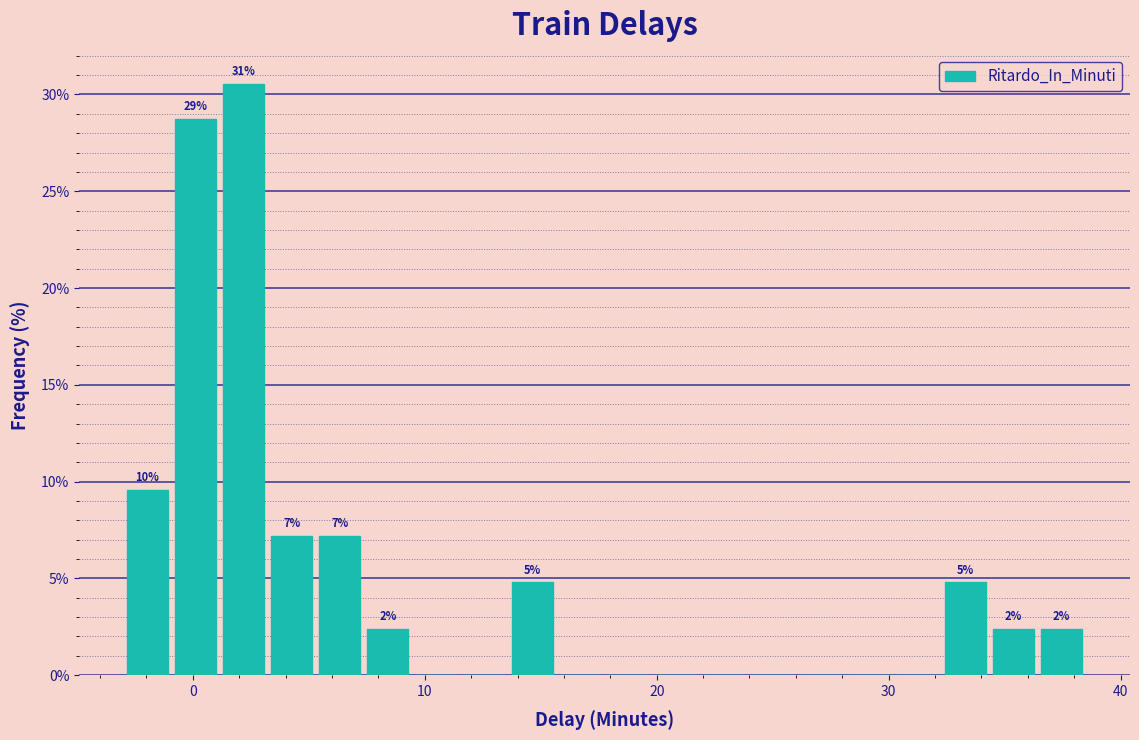

Around what value on the x-axis is the tallest bar? Give the approximate position of its centre, as read against the axis.

2